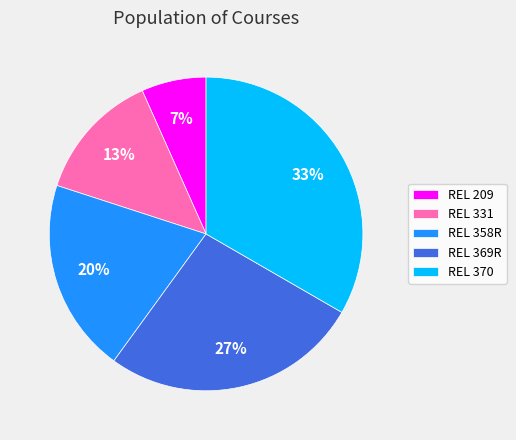

To the nearest percent, what is the combined percentage of REL 209 and REL 358R?

27%